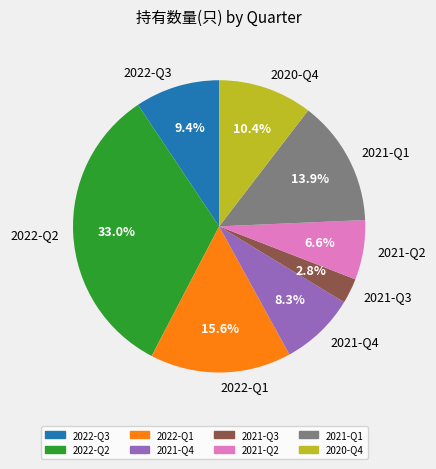

Which category has the smallest portion of the pie?

2021-Q3